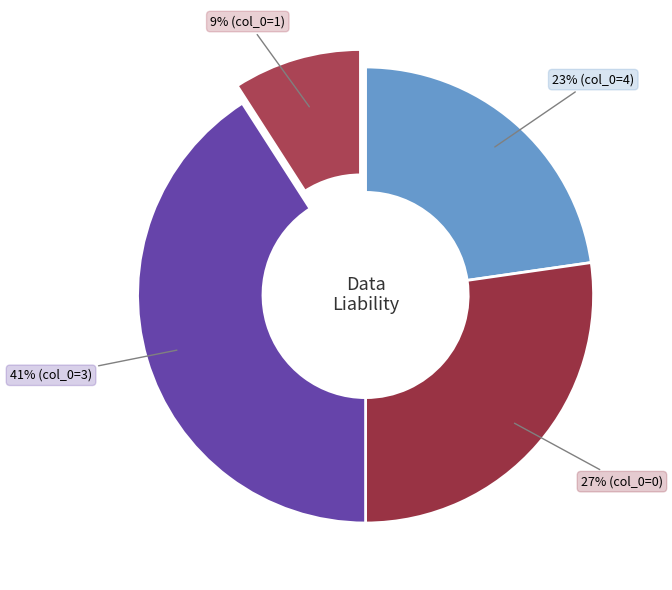

Is there any slice that represents more than half of the pie?

No